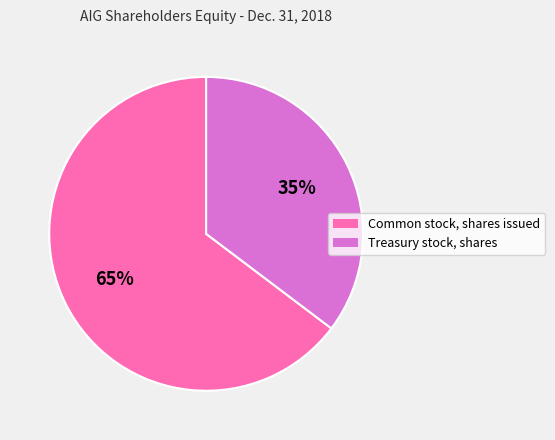

Do Treasury stock, shares and Common stock, shares issued together represent more than half of the pie?

Yes